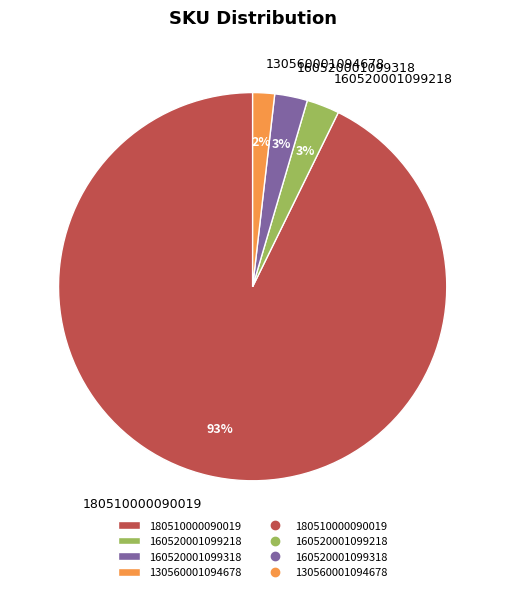

Which category accounts for the majority?

180510000090019